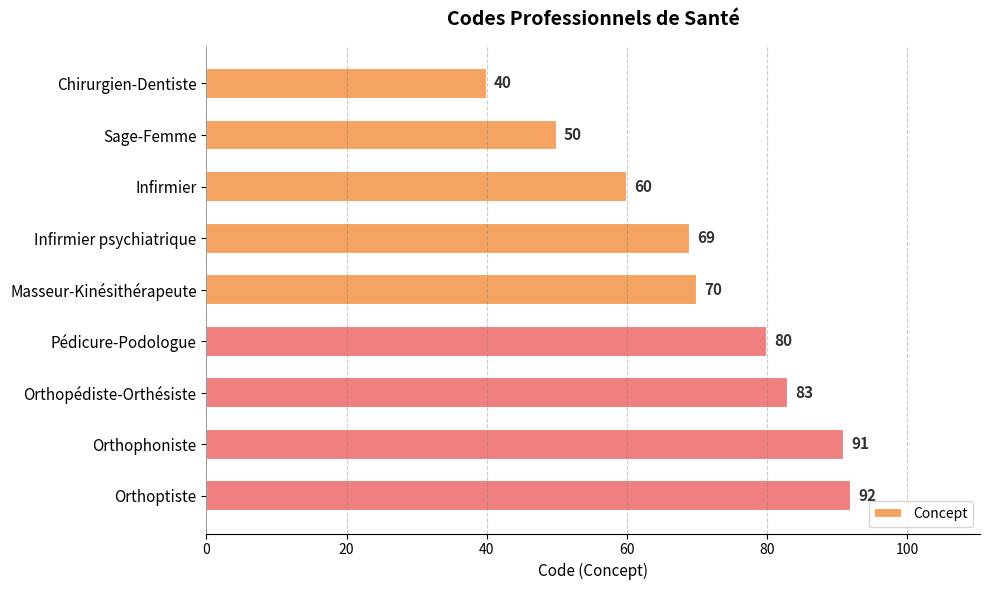

What is the value of the 1st bar from the top?

40